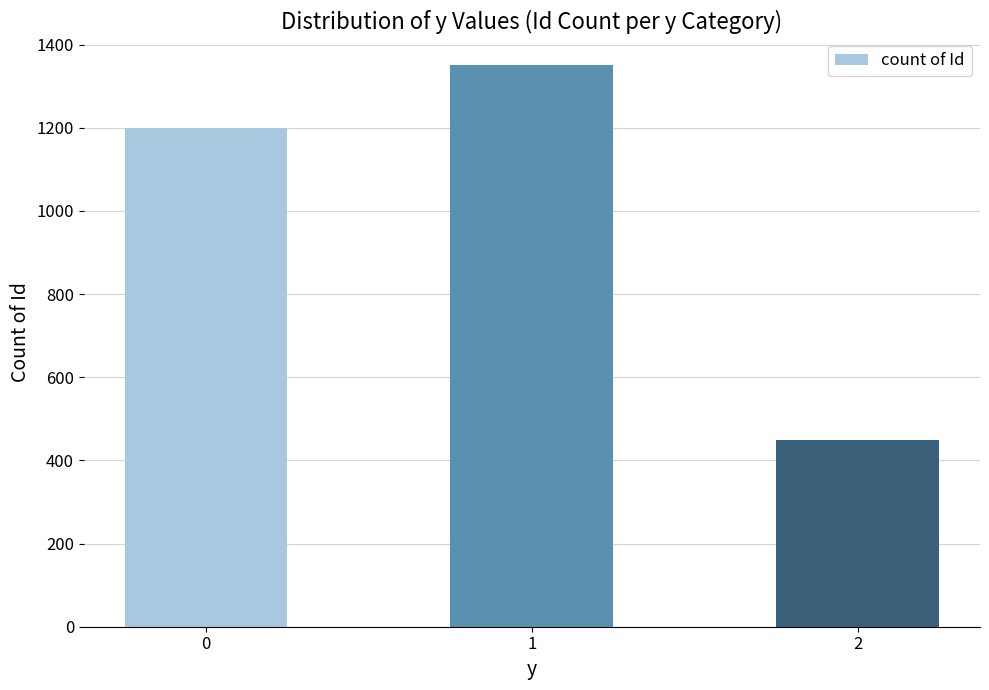

What is the difference between the values at 2 and 0?

750